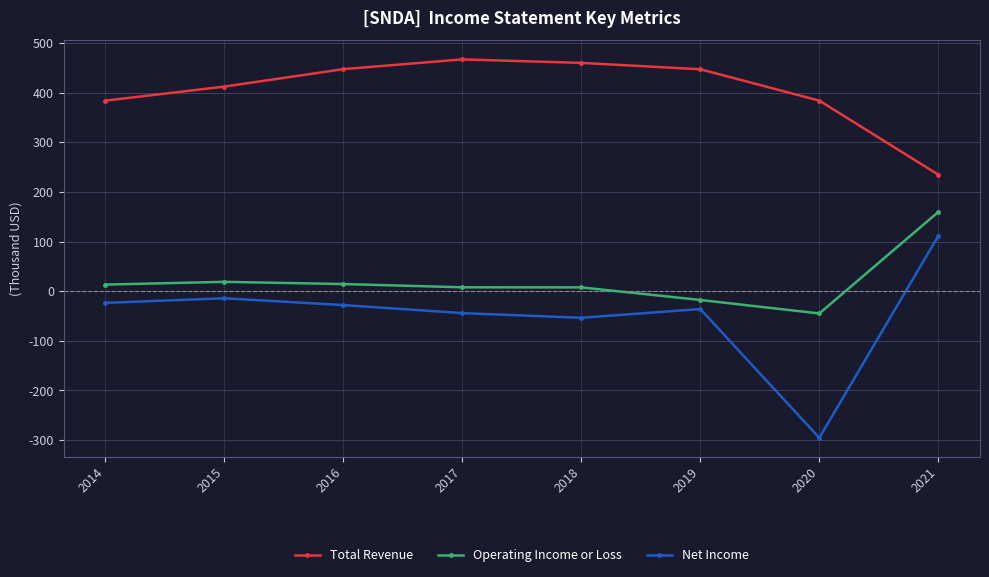

The value of Net Income at 2018 is -19668. True or false?

False